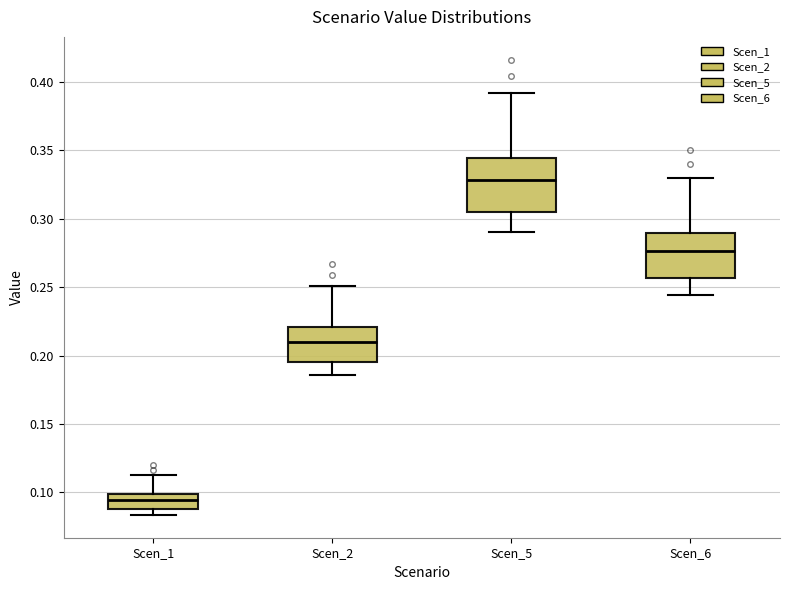

Which box's median line is the highest?

Scen_5